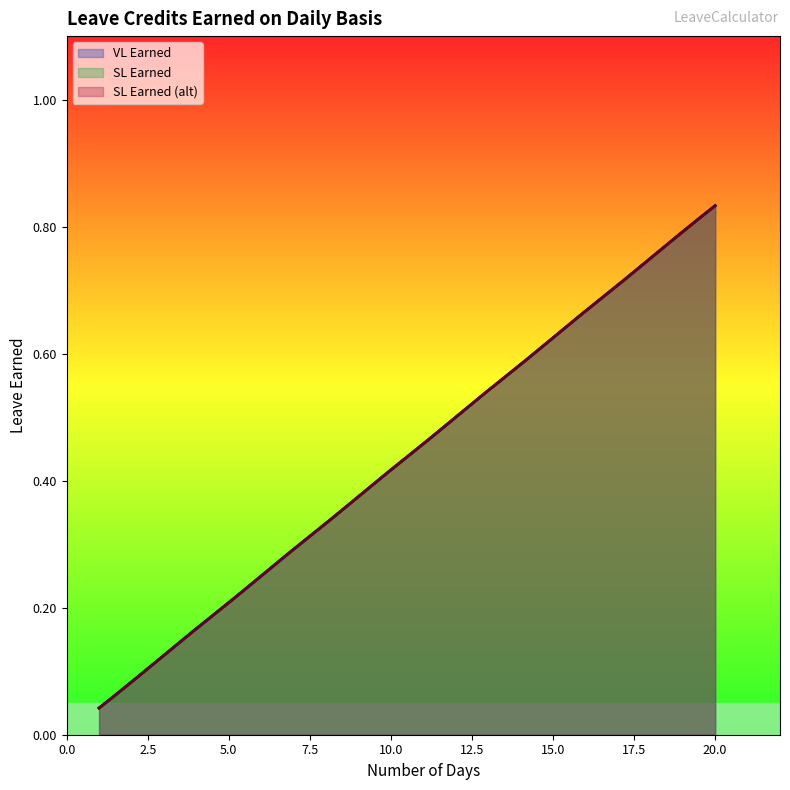

What is the total value across all series at 13?

1.6